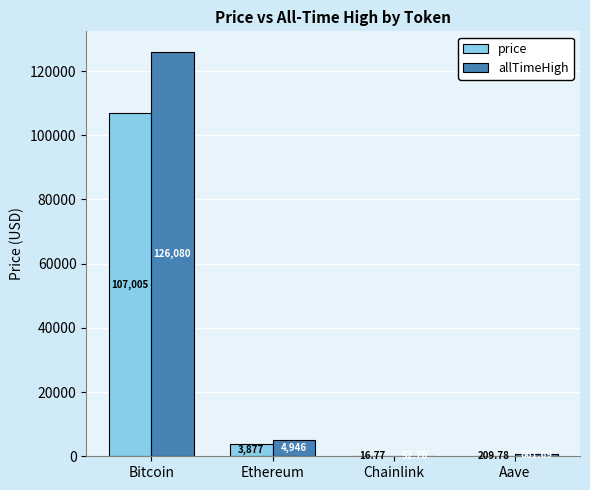

Between Bitcoin and Aave, which series saw the biggest shift?

allTimeHigh